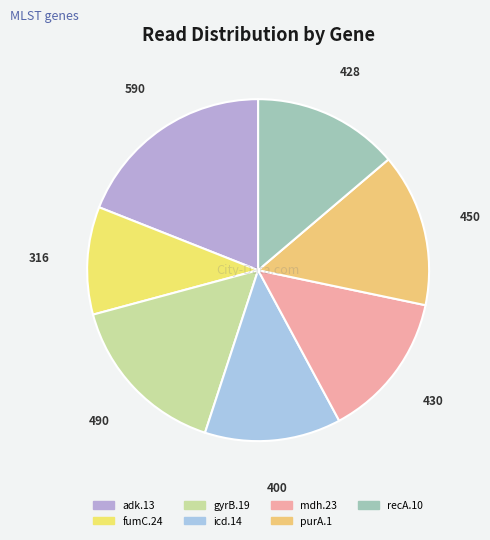

To the nearest percent, what portion does adk.13 represent?

19%